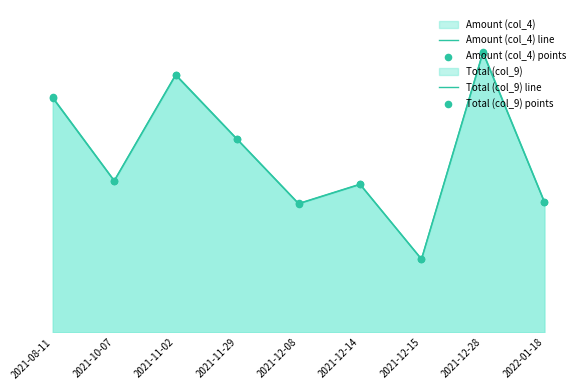

At how many categories does at least one series exceed 233385?

4